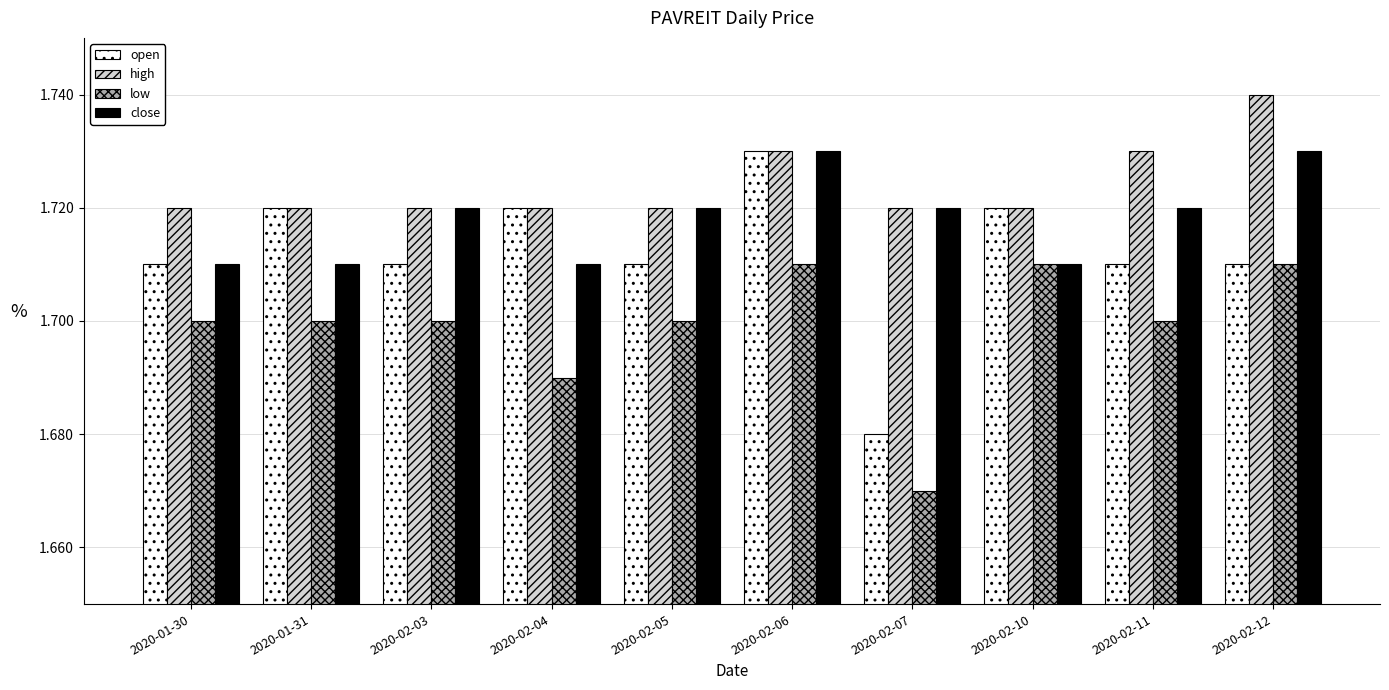

Are the bars horizontal?

No